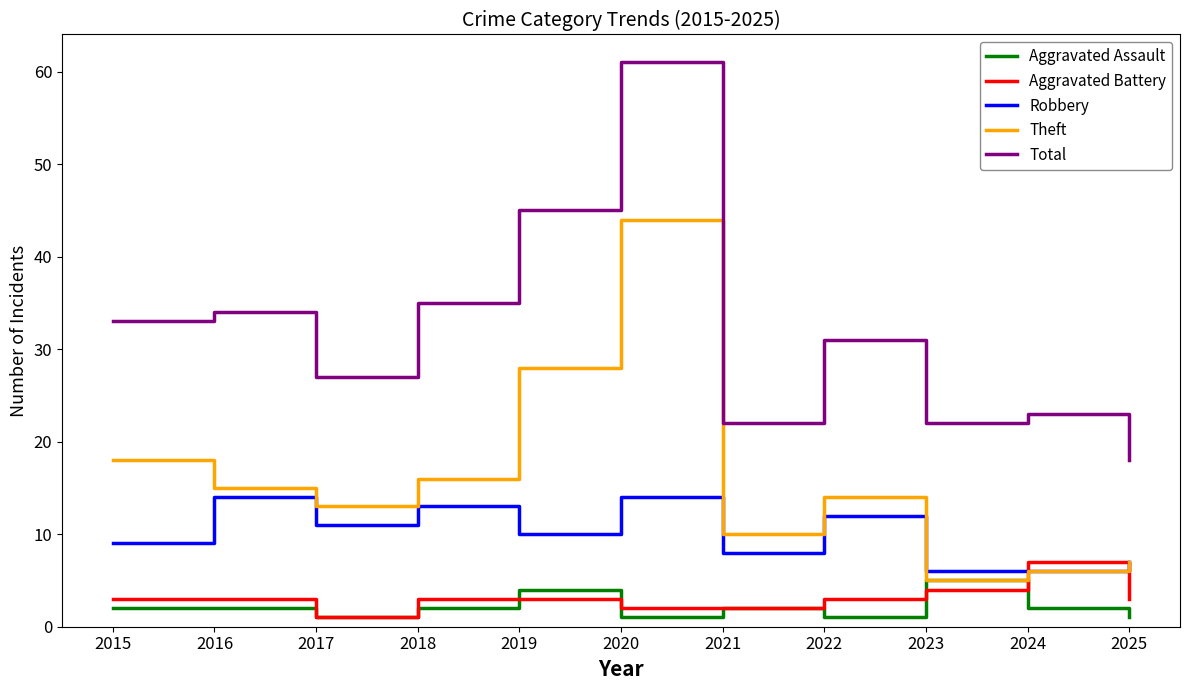

What is the difference between the highest and lowest values at 2015?

31